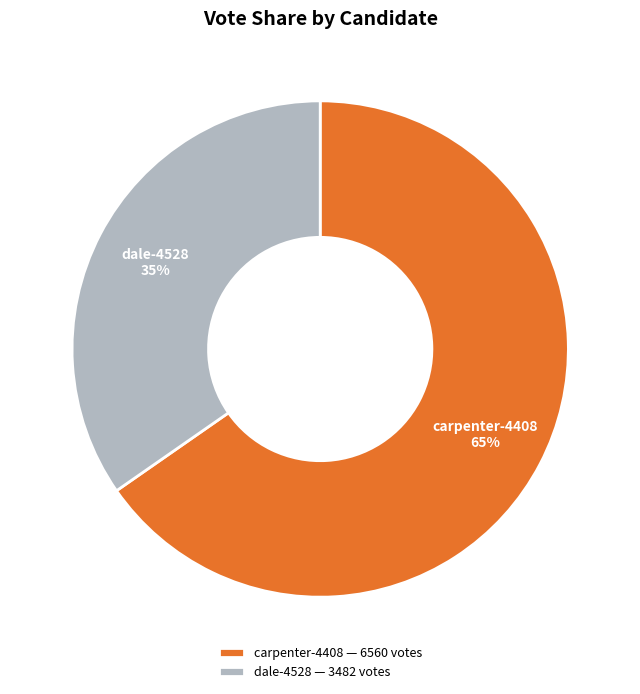

How many slices are in this pie chart?

2